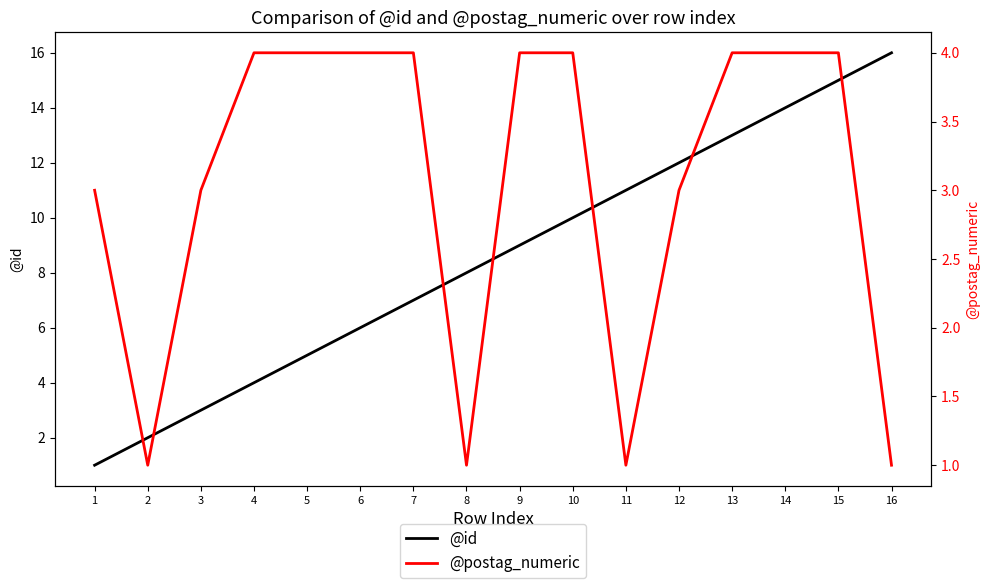

Where do @postag_numeric and @id first cross each other?

1 and 2